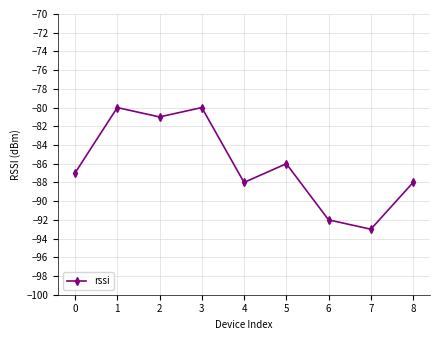

Count the number of categories in the chart.

9